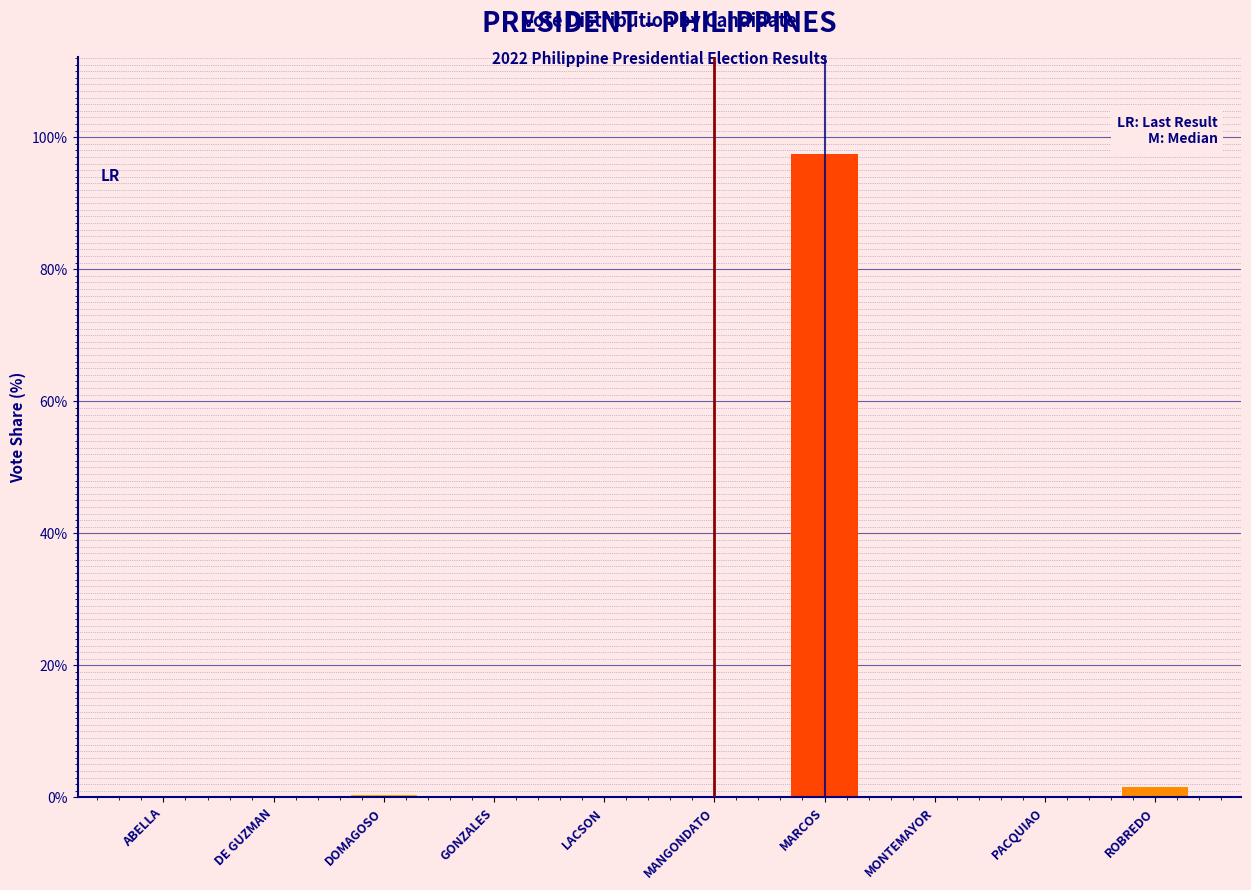

Between MARCOS and ROBREDO, which is larger?

MARCOS